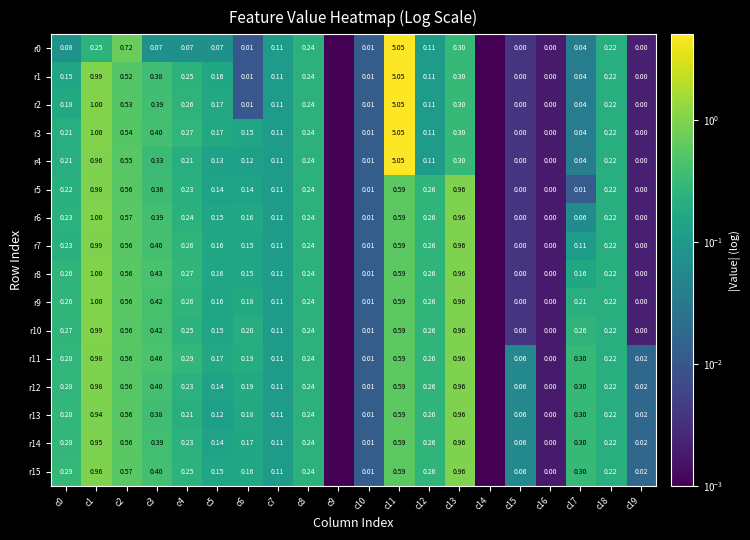

The value of r6 at c12 is 0.3. True or false?

True